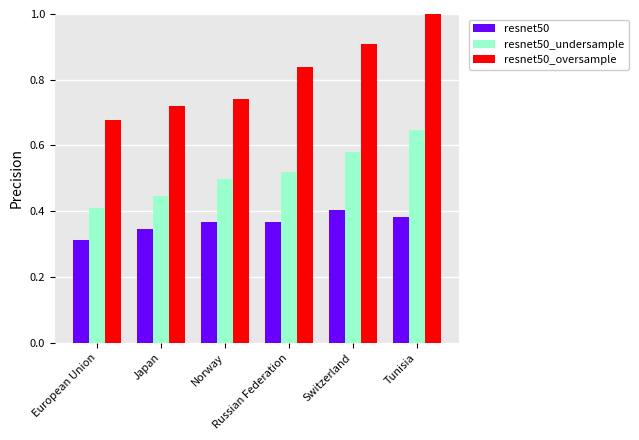

List the series in order of their overall mean, lowest first.

resnet50, resnet50_undersample, resnet50_oversample